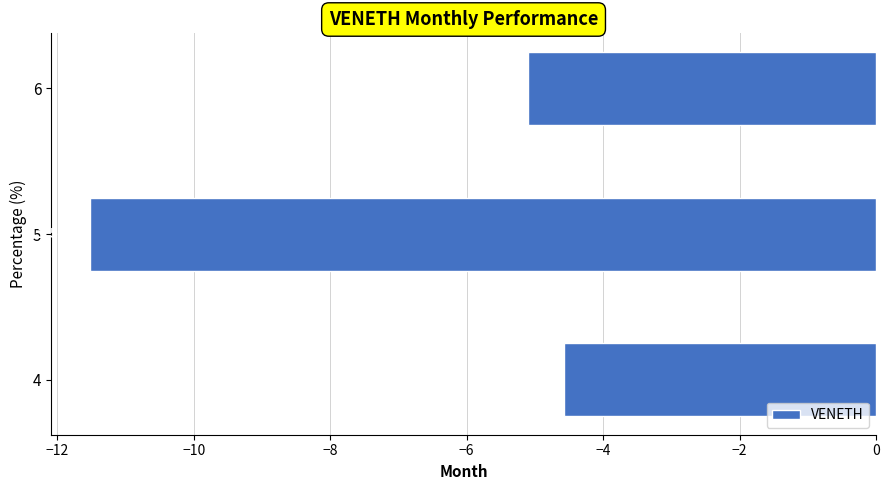

Which has a higher value, 6 or 5?

6